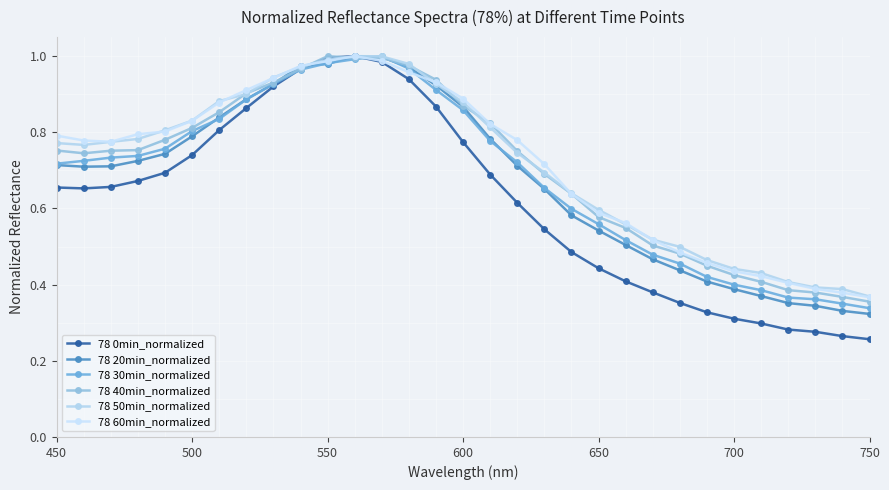

What are all the series names shown in the legend?

78 0min_normalized, 78 20min_normalized, 78 30min_normalized, 78 40min_normalized, 78 50min_normalized, 78 60min_normalized